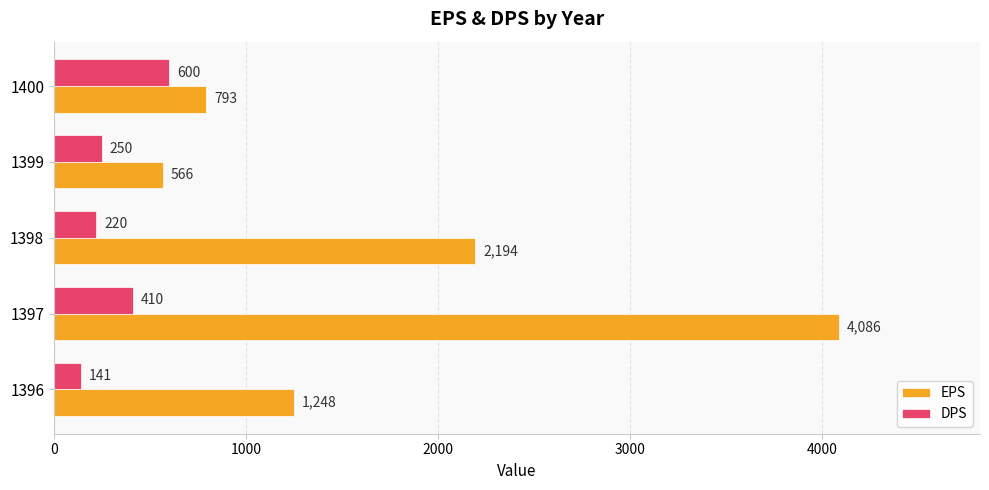

Where is DPS nearest to the value 370?

1397